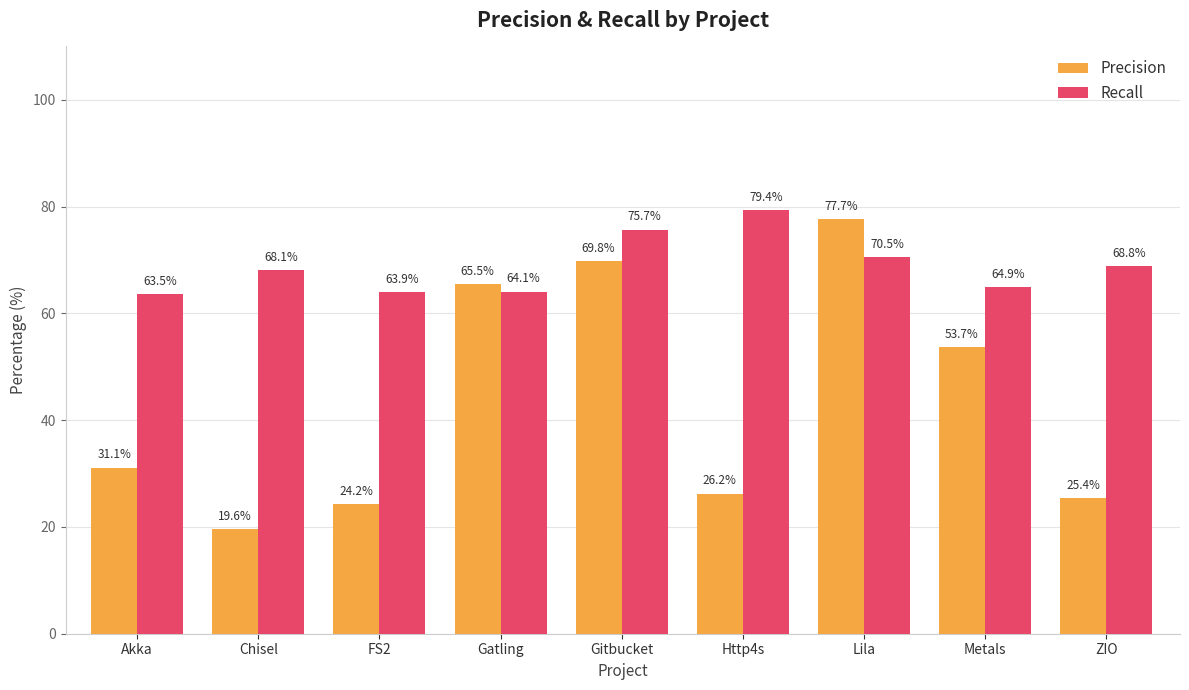

Reading left to right, what are all the values shown in this chart?

Precision: 31.1	19.6	24.2	65.5	69.8	26.2	77.7	53.7	25.4
Recall: 63.5	68.1	63.9	64.1	75.7	79.4	70.5	64.9	68.8